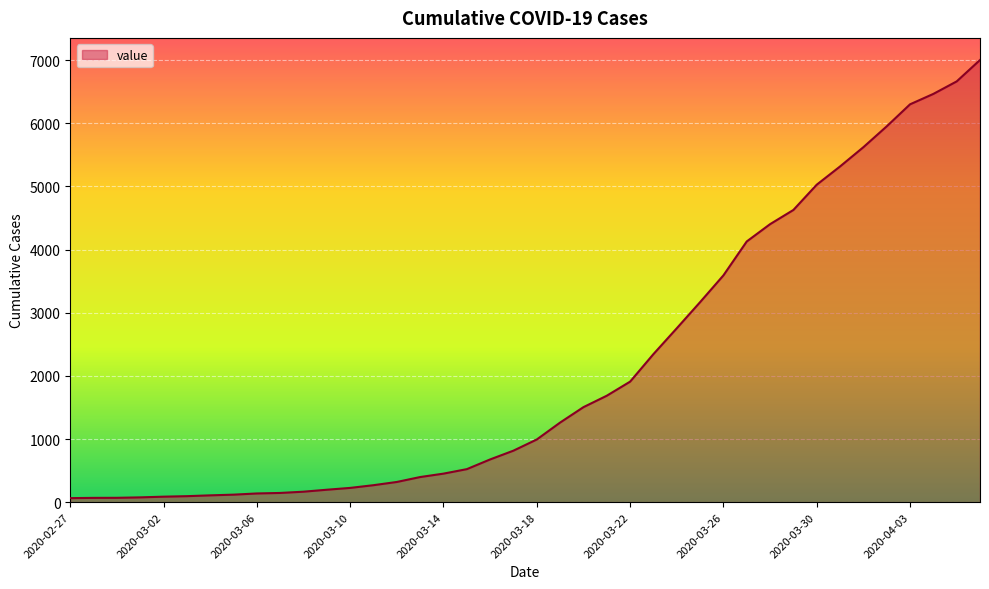

What is the difference between the maximum and minimum values?

6939